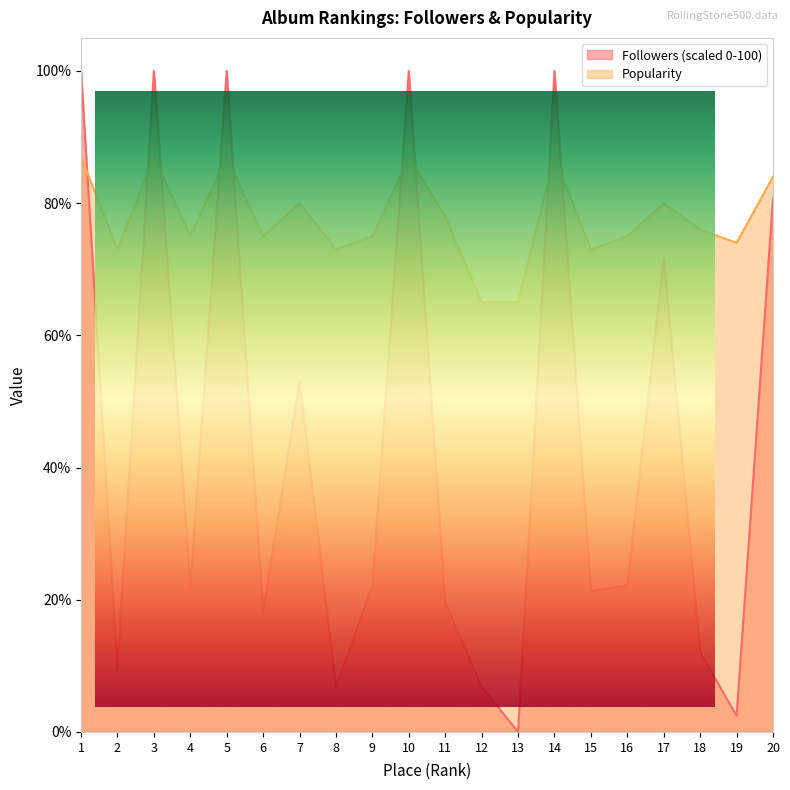

How many times do Popularity and Followers cross each other?

9